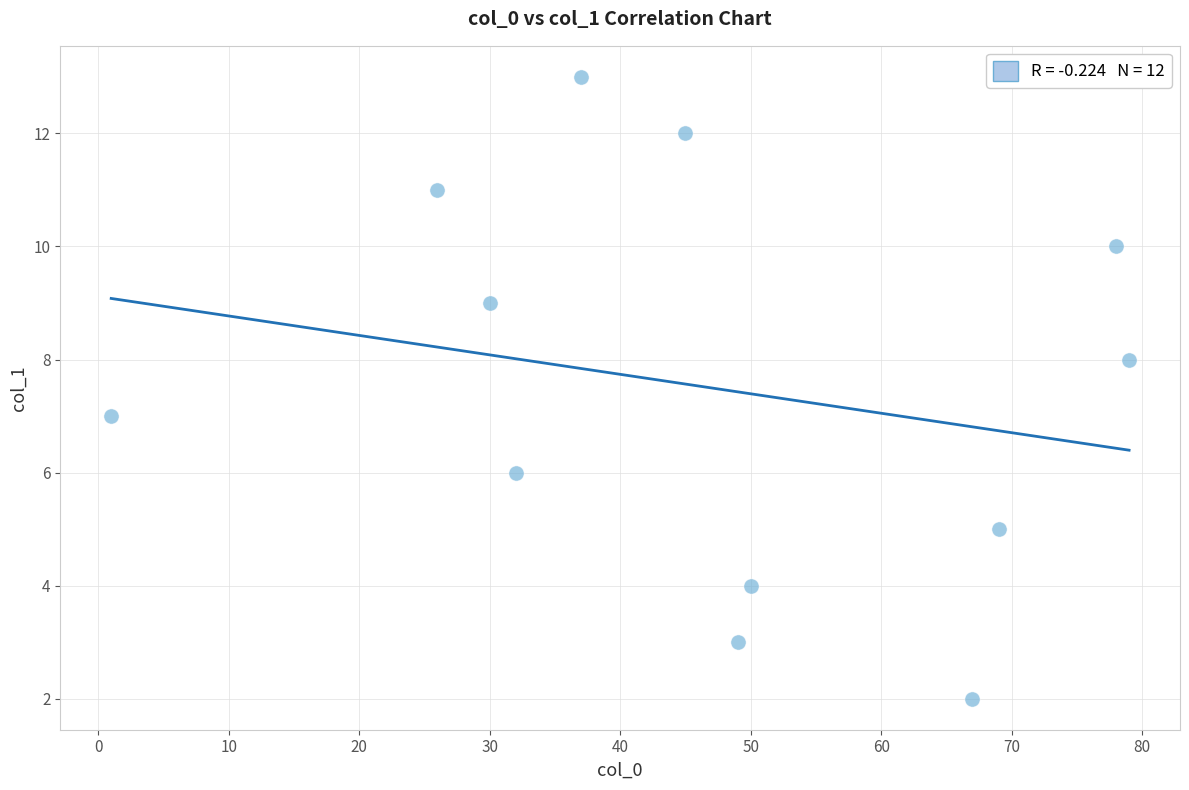

What is the average Y value?

7.5